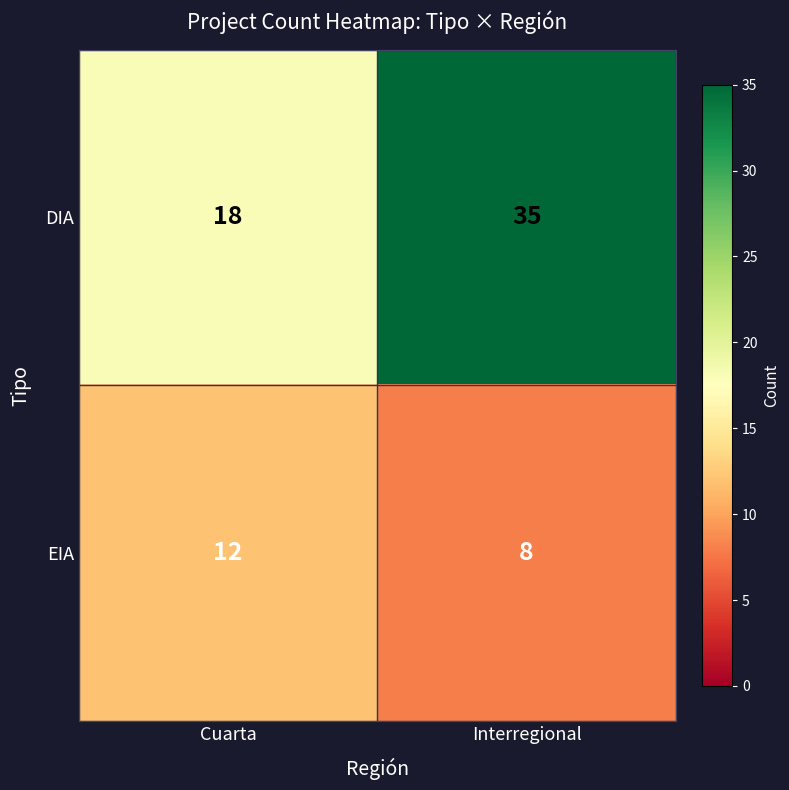

What is the difference between the DIA values at Interregional and Cuarta?

17